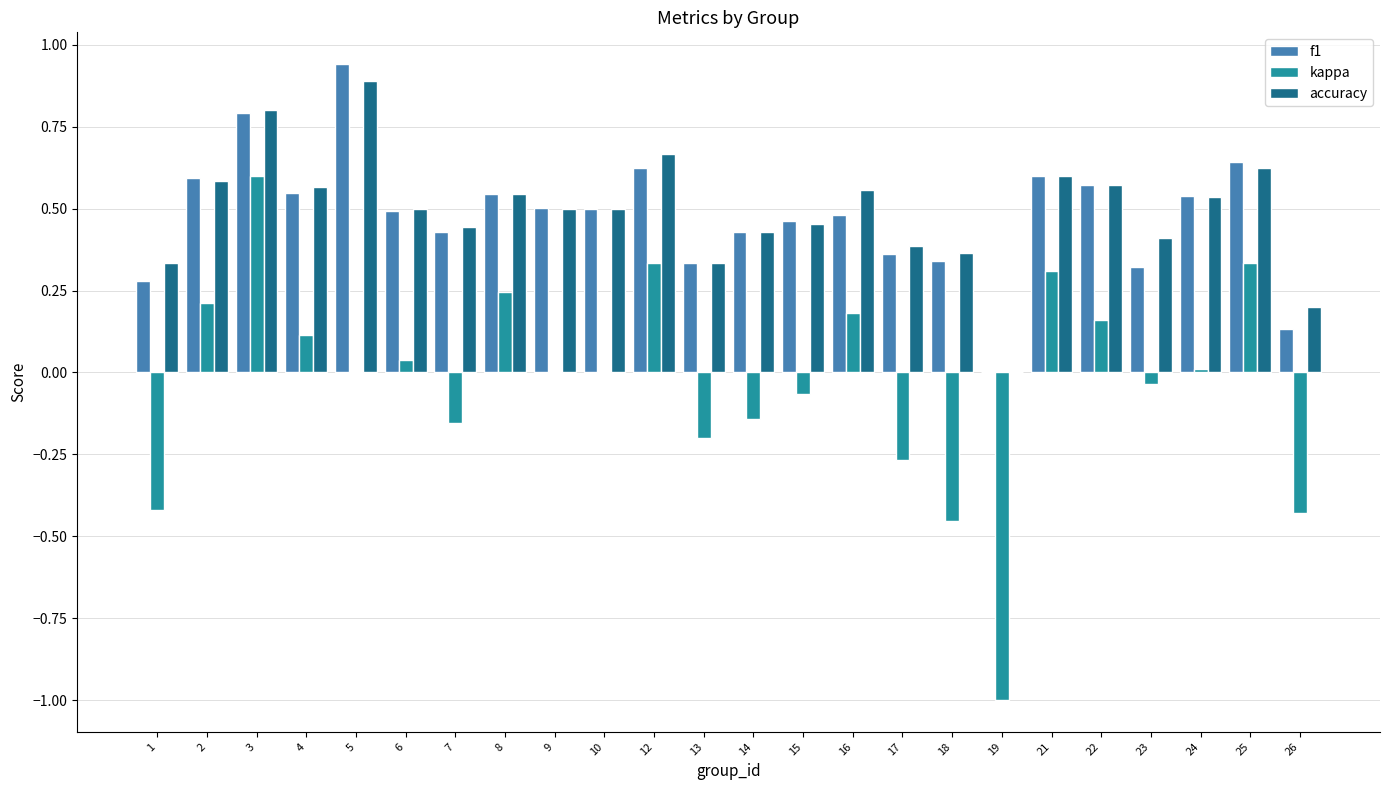

The value of f1 at 16 is 0.7. True or false?

False